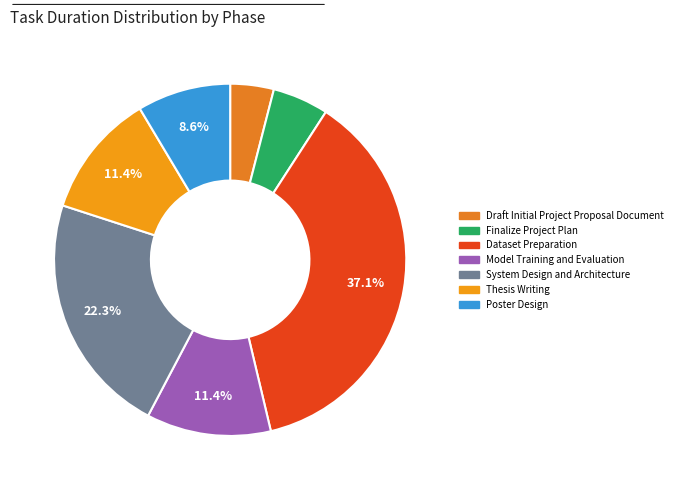

The System Design and Architecture slice represents 13% of the pie. True or false?

False